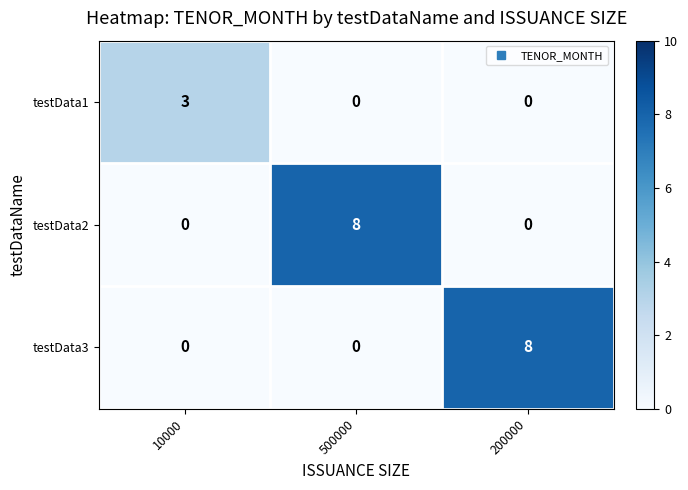

What is the sum of the testData2 values at 500000 and 10000?

8